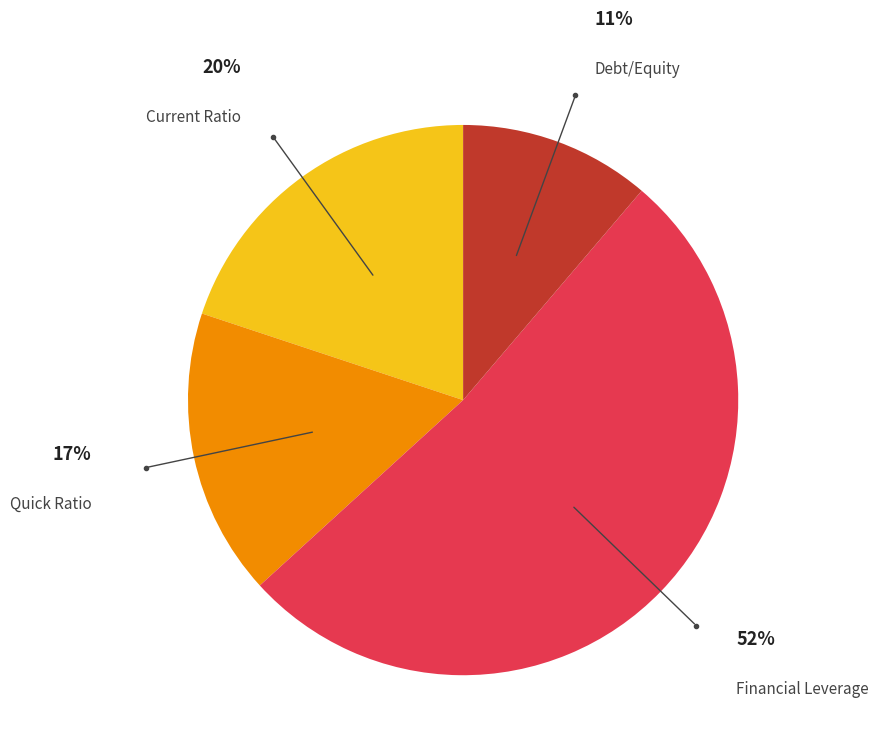

To the nearest percent, what is the average slice percentage?

25%